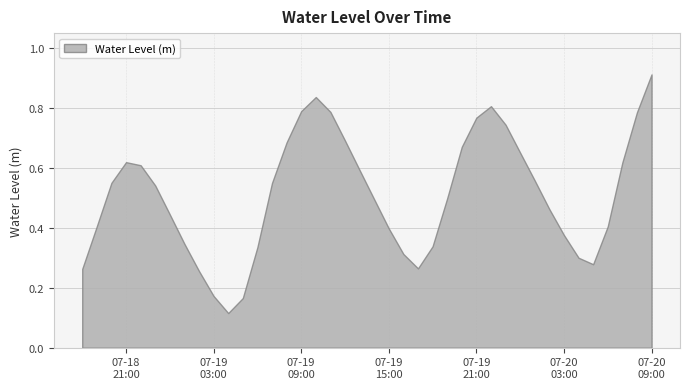

How many values are between 0 and 1?

40